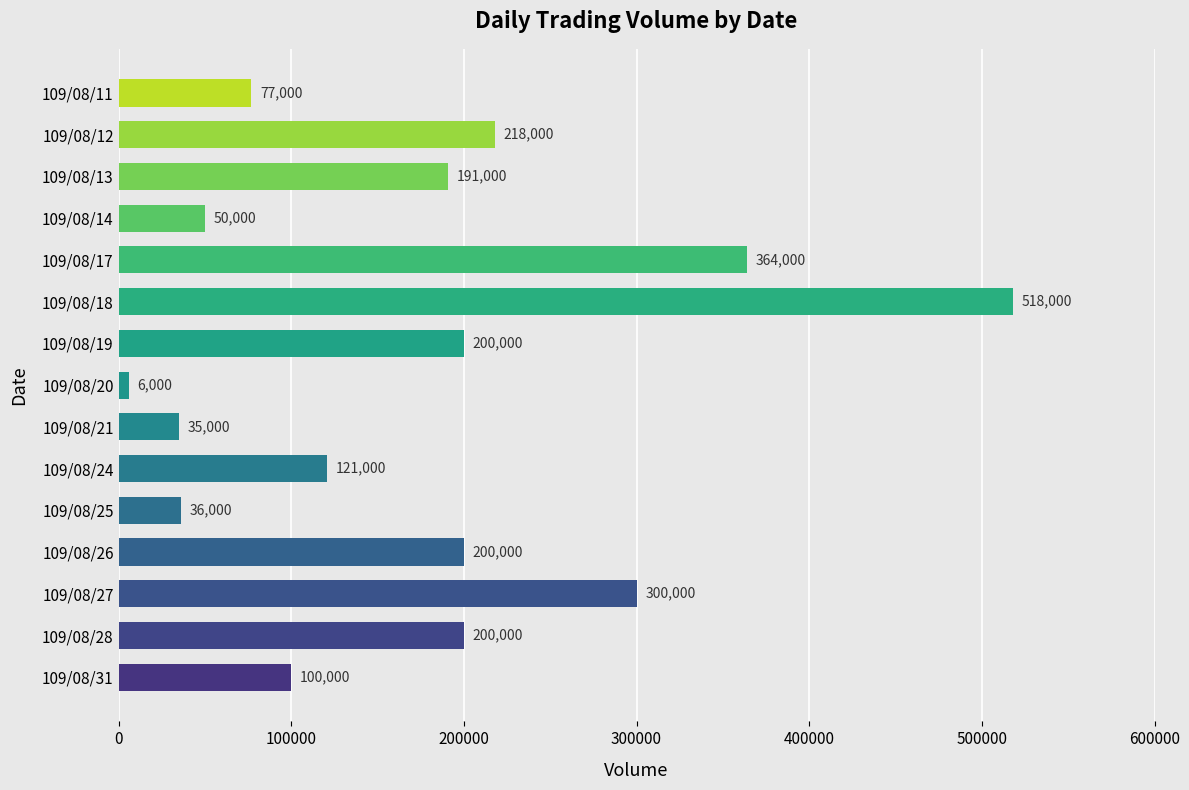

Between 109/08/14 and 109/08/17, which is larger?

109/08/17